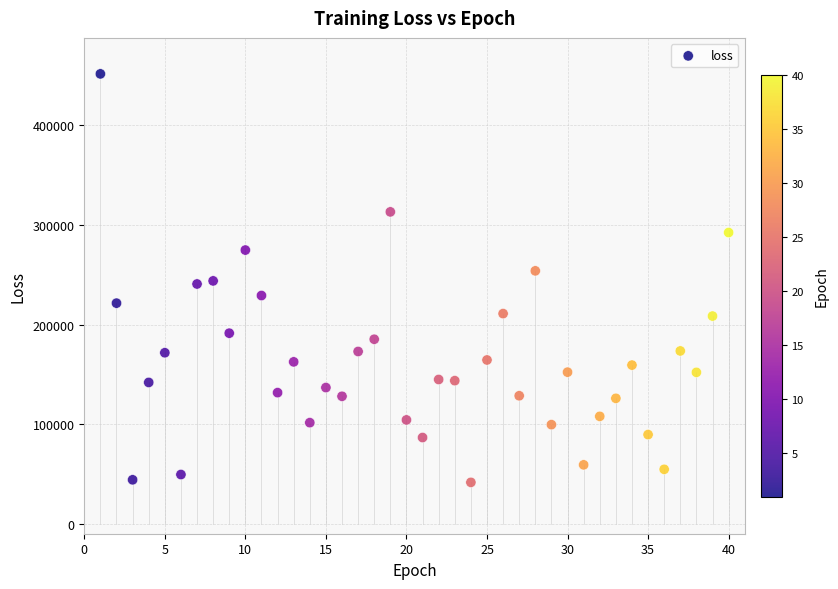

What is the range of X values (max minus min)?

39.0